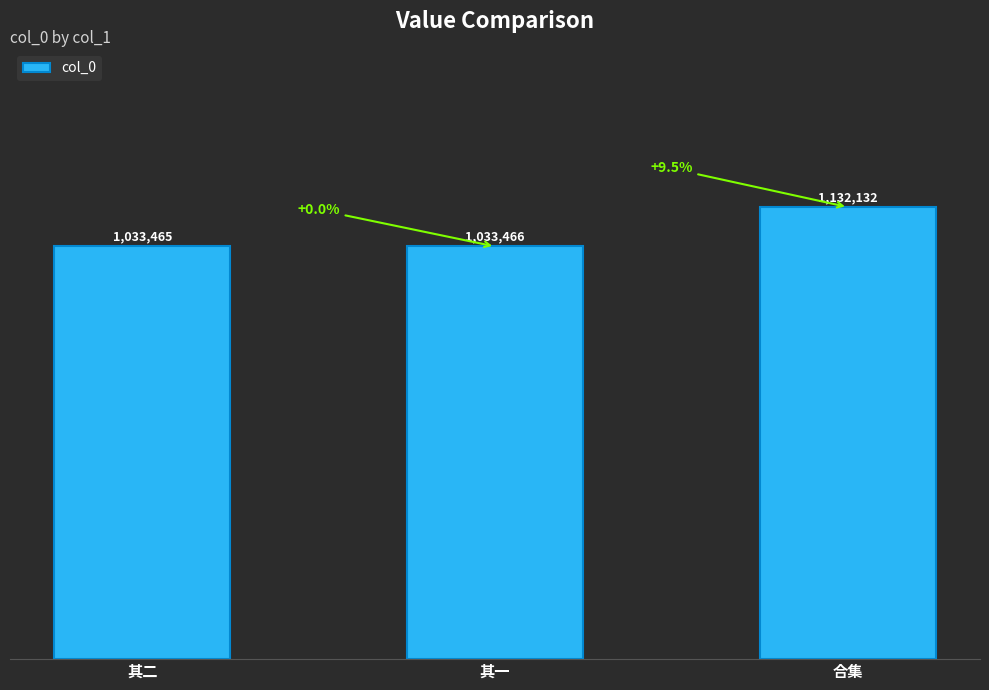

Reading right to left, transcribe all the data shown in this chart.

合集=1132132	其一=1033466	其二=1033465